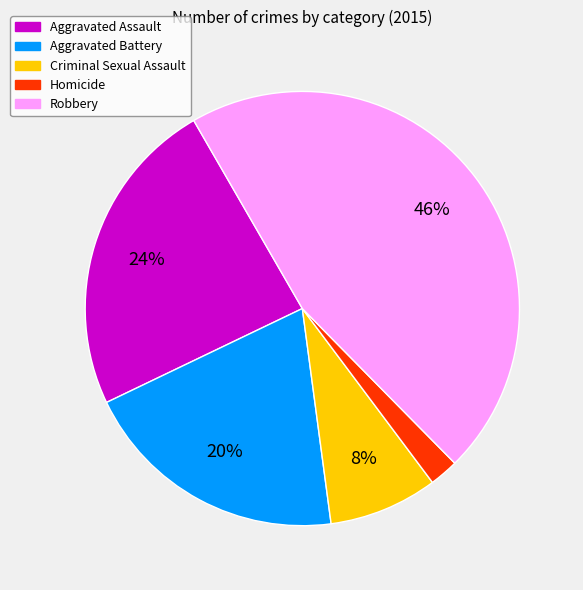

To the nearest percent, what portion does Aggravated Assault represent?

24%